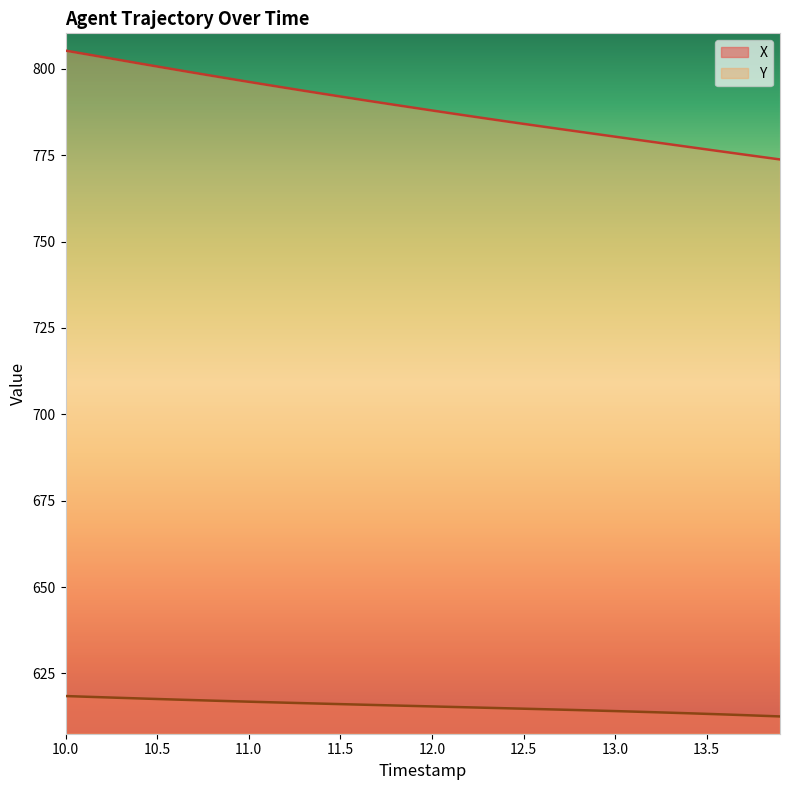

Which series has the largest total across all categories?

Y